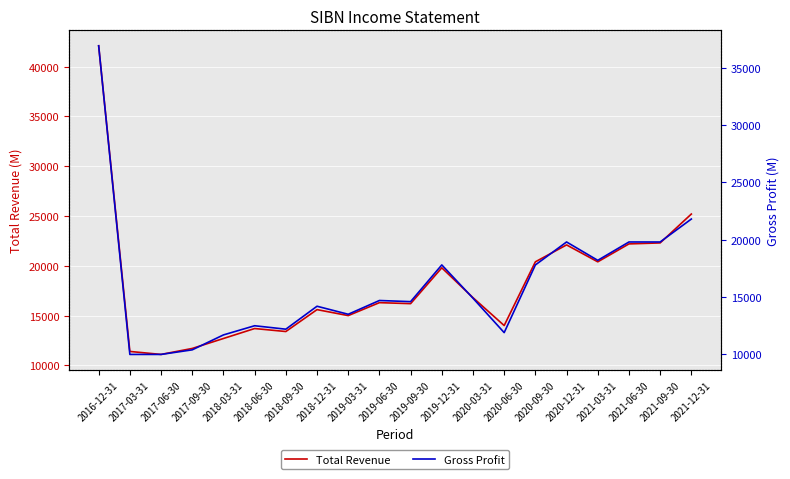

At which category is the sum across all series the highest?

2016-12-31